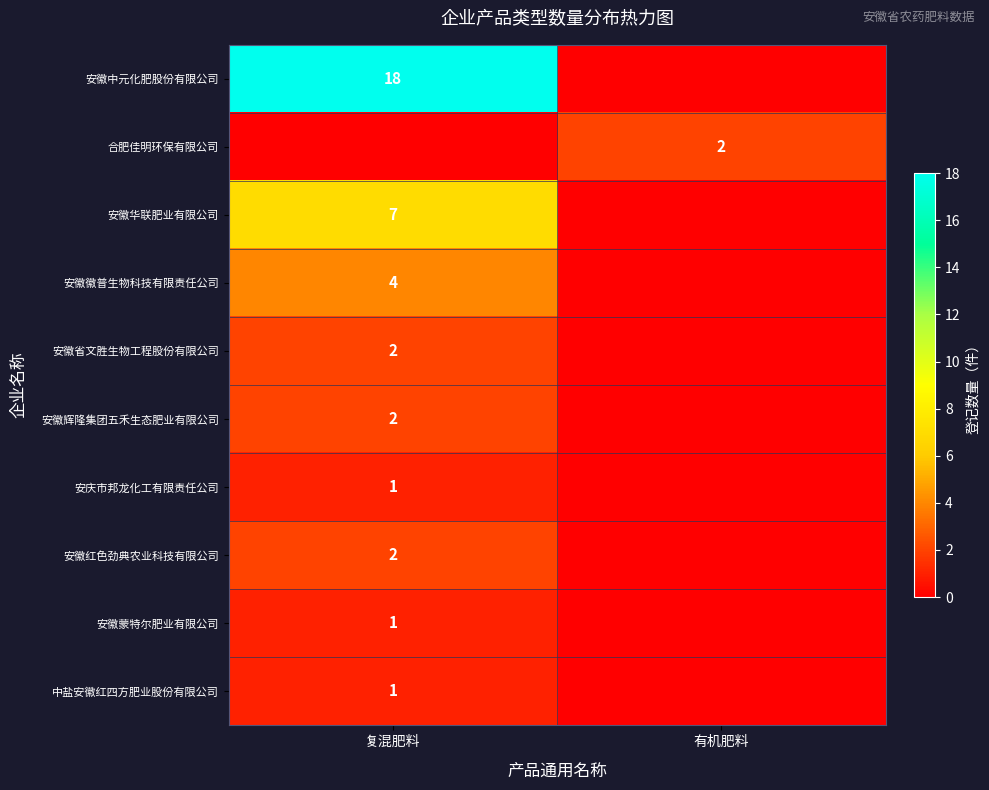

The 安徽省文胜生物工程股份有限公司 series shows 1 at 复混肥料. True or false?

False